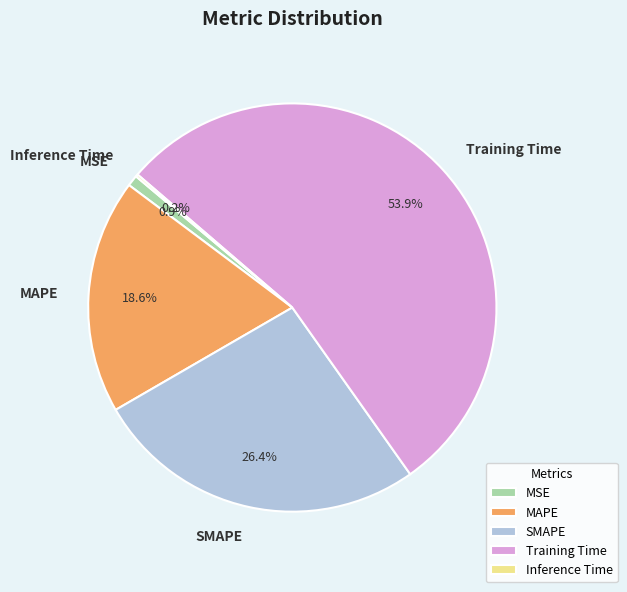

Between MAPE and SMAPE, which is larger?

SMAPE